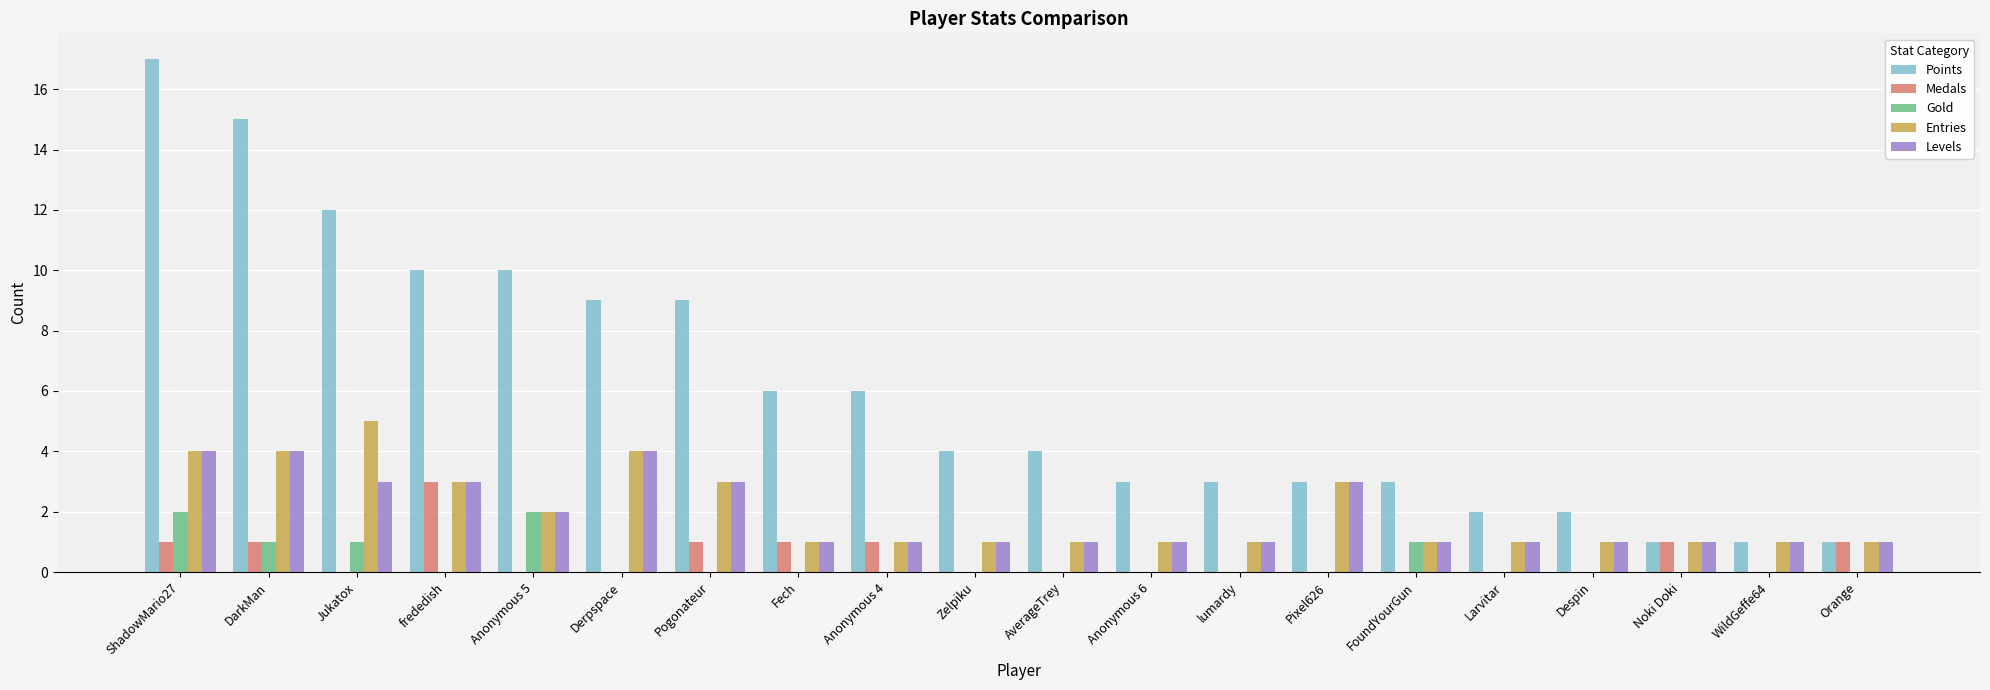

How many Entries values are between 1 and 3?

16